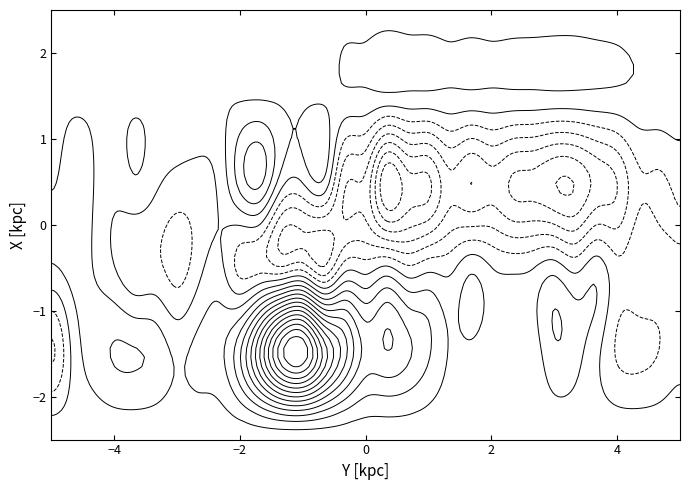

Reading left to right, transcribe all the data shown in this chart.

row_0: col_0=603.0	col_1=603.1	col_2=603.1	col_3=603.1	col_4=603.2	col_5=603.2	col_6=603.3	col_7=603.3	col_8=603.4	col_9=603.4	col_10=603.5	col_11=603.5	col_12=603.6	col_13=603.6	col_14=603.7	col_15=603.7	col_16=603.8	col_17=603.9	col_18=603.9	col_19=603.9	col_20=603.9	col_21=604.0	col_22=604.0	col_23=604.1	col_24=604.1	col_25=604.2	col_26=604.2	col_27=604.3	col_28=604.4	col_29=604.4	col_30=604.4
row_1: col_0=-1131.0	col_1=414.0	col_2=1225.0	col_3=1656.0	col_4=1647.0	col_5=1385.0	col_6=833.0	col_7=1136.0	col_8=1398.0	col_9=2847.0	col_10=5739.0	col_11=8695.0	col_12=9304.0	col_13=6674.0	col_14=4479.0	col_15=2702.0	col_16=2869.0	col_17=2393.0	col_18=1672.0	col_19=891.0	col_20=793.0	col_21=575.0	col_22=544.0	col_23=591.0	col_24=1439.0	col_25=1166.0	col_26=468.0	col_27=-457.0	col_28=-596.0	col_29=-360.0	col_30=6.0
row_2: col_0=863.0	col_1=1203.0	col_2=919.0	col_3=301.0	col_4=-265.0	col_5=-226.0	col_6=-648.0	col_7=23.0	col_8=470.0	col_9=-610.0	col_10=-643.0	col_11=-950.0	col_12=-676.0	col_13=-1631.0	col_14=-4.0	col_15=-31.0	col_16=399.0	col_17=-245.0	col_18=75.0	col_19=78.0	col_20=763.0	col_21=295.0	col_22=113.0	col_23=262.0	col_24=634.0	col_25=75.0	col_26=647.0	col_27=-183.0	col_28=90.0	col_29=-116.0	col_30=-323.0
row_3: col_0=881.0	col_1=1291.0	col_2=950.0	col_3=534.0	col_4=860.0	col_5=416.0	col_6=67.0	col_7=30.0	col_8=425.0	col_9=1868.0	col_10=2384.0	col_11=529.0	col_12=334.0	col_13=827.0	col_14=-1574.0	col_15=-1885.0	col_16=-4253.0	col_17=-3307.0	col_18=-3143.0	col_19=-1901.0	col_20=-2359.0	col_21=-1934.0	col_22=-2458.0	col_23=-2570.0	col_24=-2985.0	col_25=-2972.0	col_26=-2178.0	col_27=-1698.0	col_28=-533.0	col_29=-493.0	col_30=-244.0
row_4: col_0=841.0	col_1=840.0	col_2=843.0	col_3=836.0	col_4=835.0	col_5=841.0	col_6=839.0	col_7=830.0	col_8=838.0	col_9=842.0	col_10=839.0	col_11=836.0	col_12=828.0	col_13=822.0	col_14=817.0	col_15=810.0	col_16=803.0	col_17=804.0	col_18=800.0	col_19=804.0	col_20=802.0	col_21=799.0	col_22=799.0	col_23=796.0	col_24=800.0	col_25=795.0	col_26=795.0	col_27=791.0	col_28=796.0	col_29=792.0	col_30=803.0
row_5: col_0=832.0	col_1=829.0	col_2=829.0	col_3=827.0	col_4=821.0	col_5=826.0	col_6=824.0	col_7=827.0	col_8=821.0	col_9=823.0	col_10=815.0	col_11=808.0	col_12=799.0	col_13=791.0	col_14=784.0	col_15=779.0	col_16=771.0	col_17=768.0	col_18=763.0	col_19=765.0	col_20=761.0	col_21=763.0	col_22=757.0	col_23=760.0	col_24=751.0	col_25=759.0	col_26=753.0	col_27=754.0	col_28=755.0	col_29=752.0	col_30=758.0